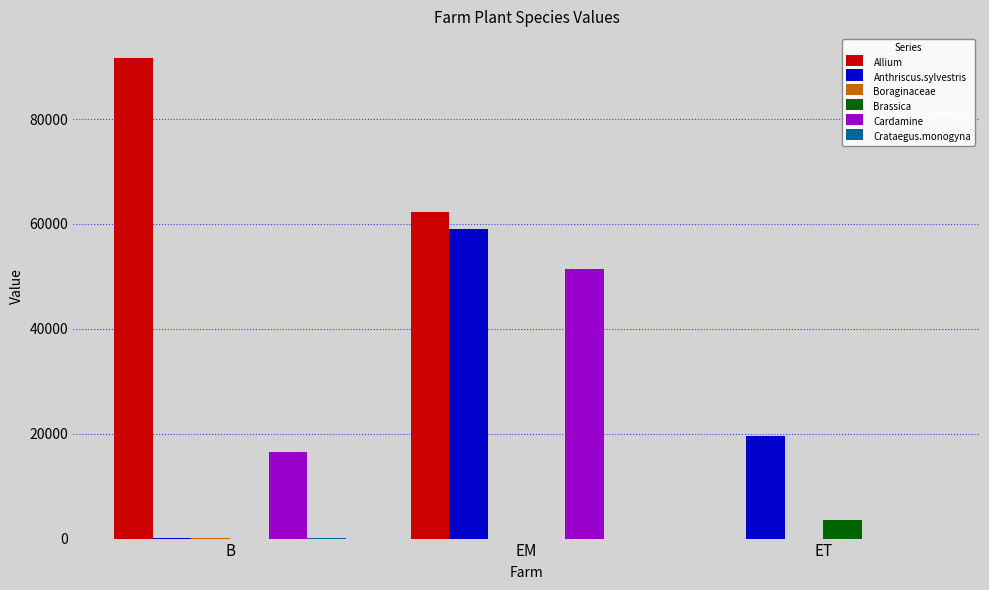

At which category is the sum across all series the highest?

EM